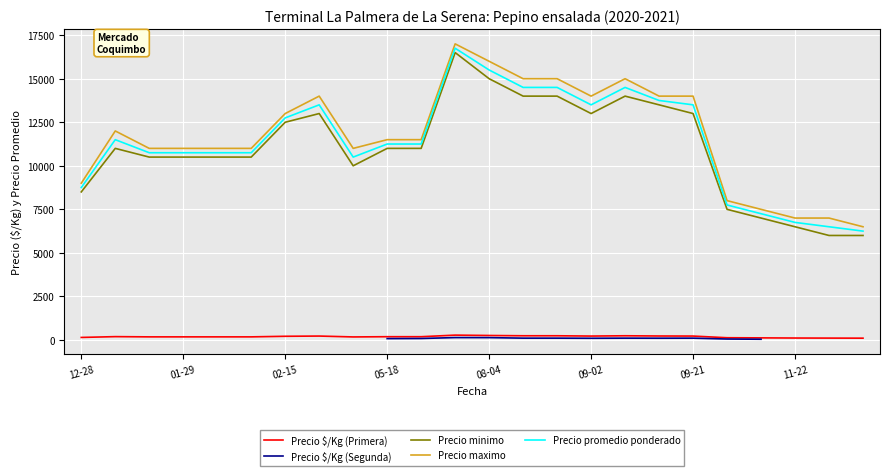

The Precio minimo series shows 23509.5 at 14. True or false?

False